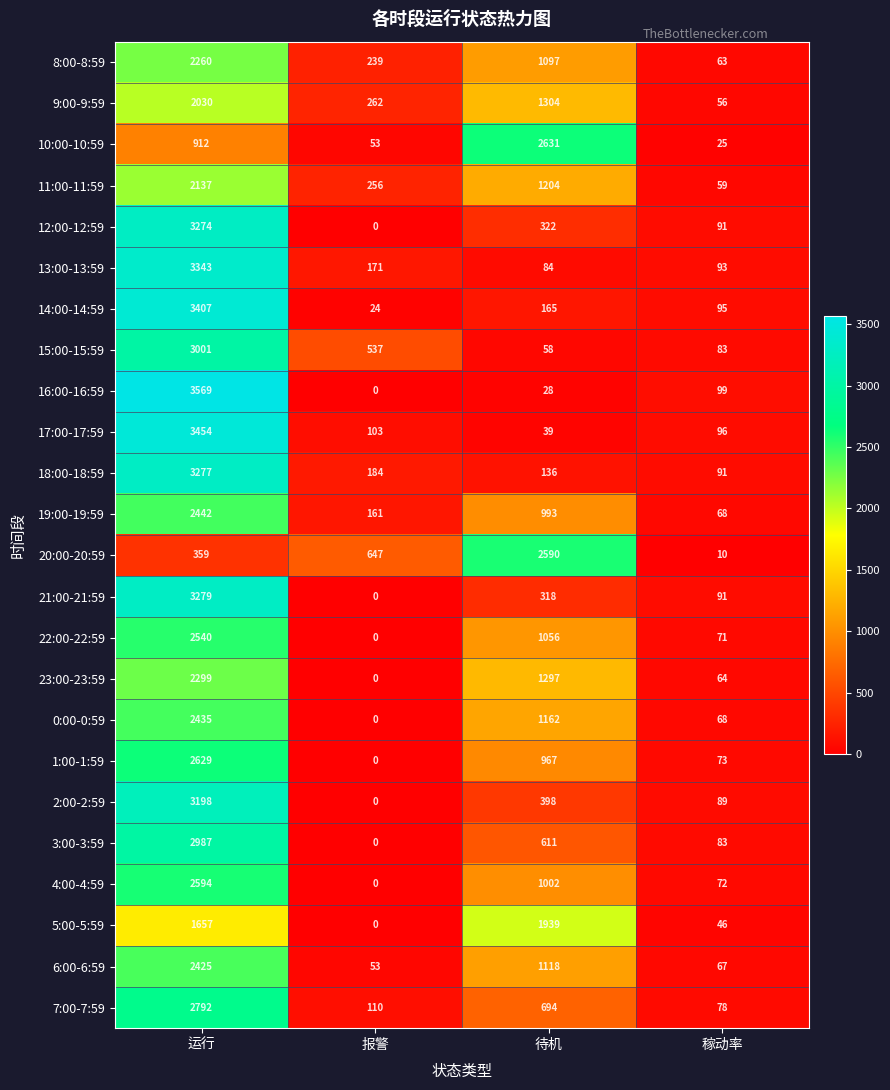

List the labels in order of 10:00-10:59 value, smallest first.

稼动率, 报警, 运行, 待机